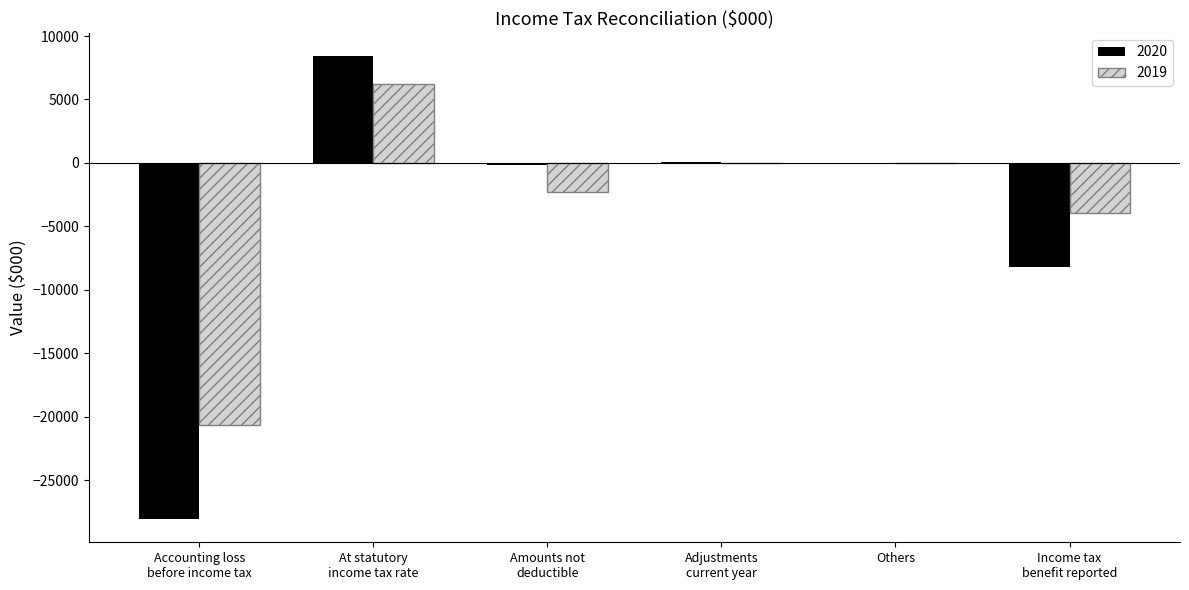

Does the chart contain stacked bars?

No